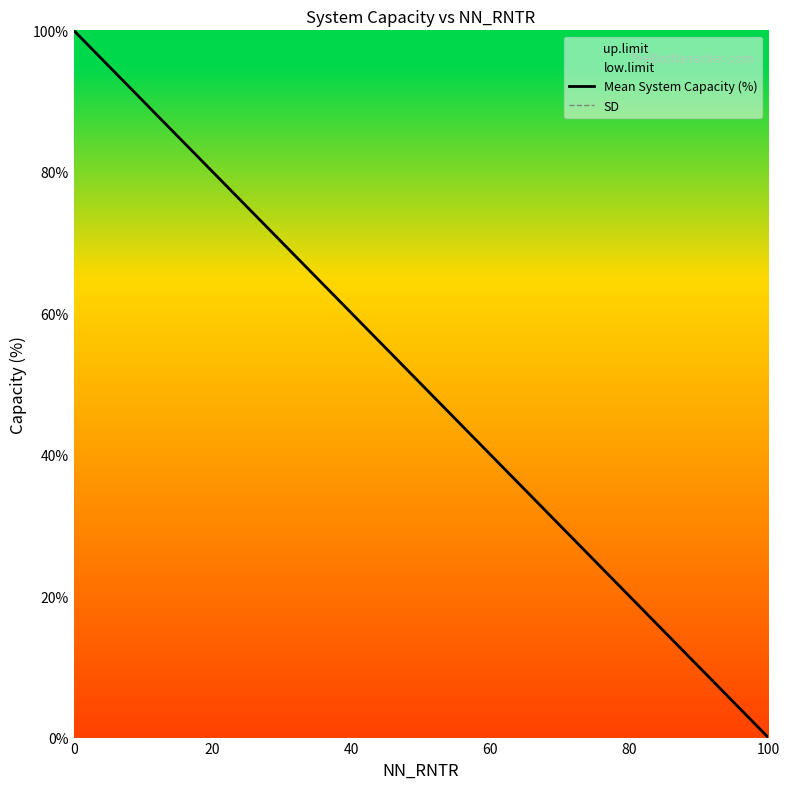

Reading right to left, what are all the values shown in this chart?

Mean System Capacity (%): 0	20	40	60	80	100
SD: 0	0	0	0	0	0